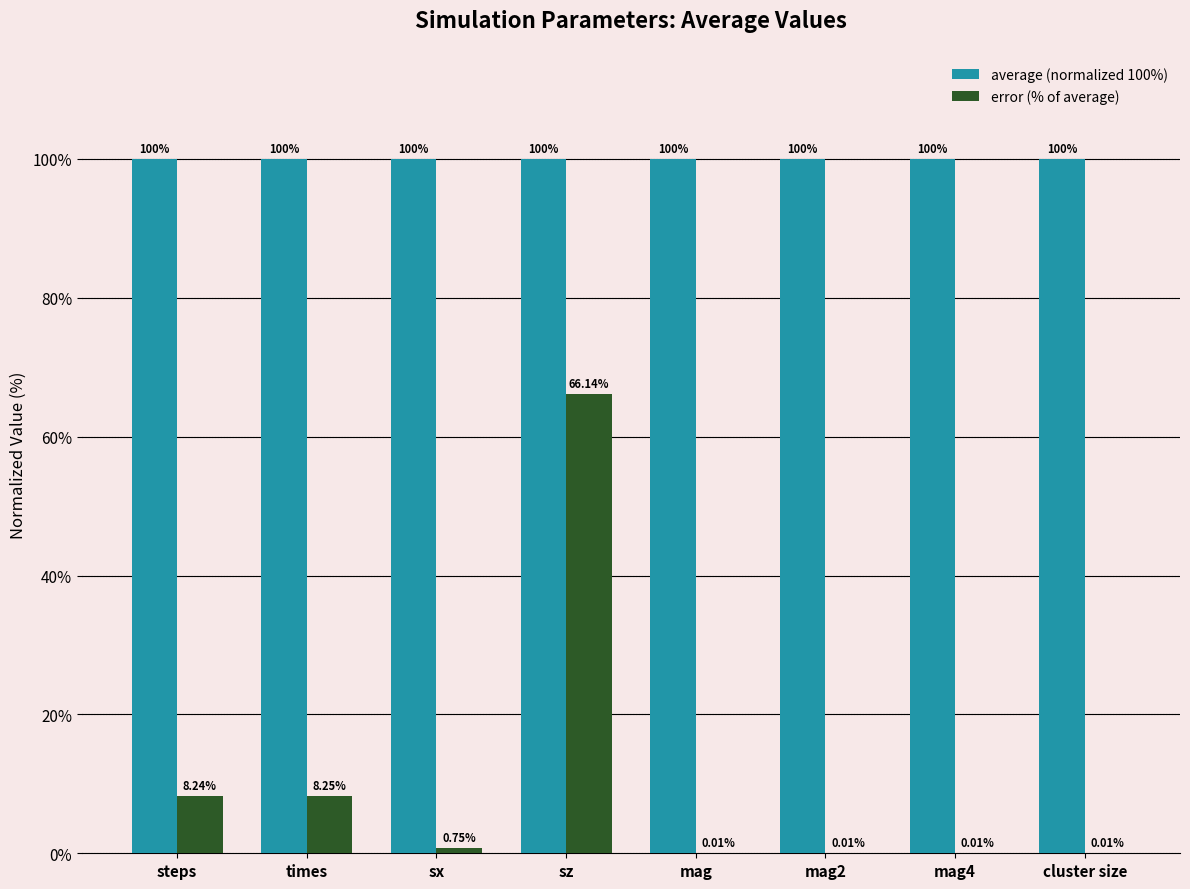

What is the greatest value displayed?

100.0